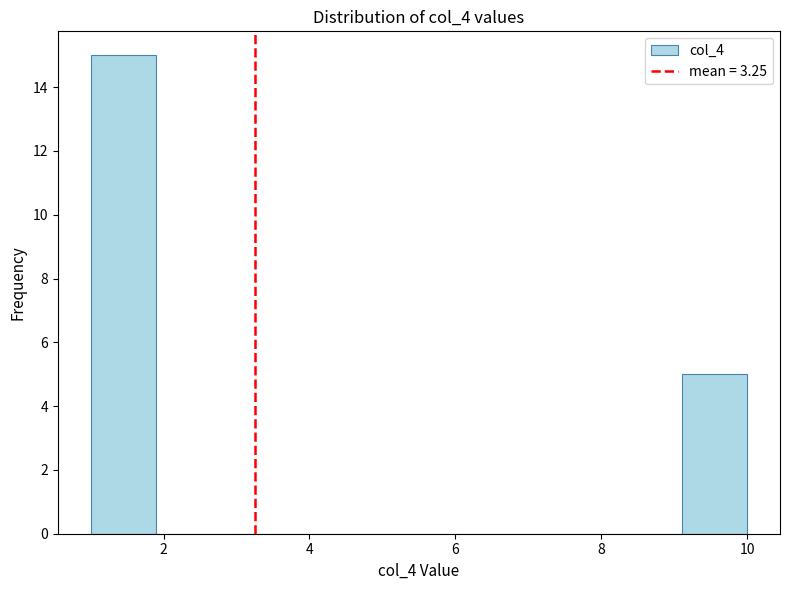

Over which range of the x-axis is the bar tallest?

1.0 to 1.9